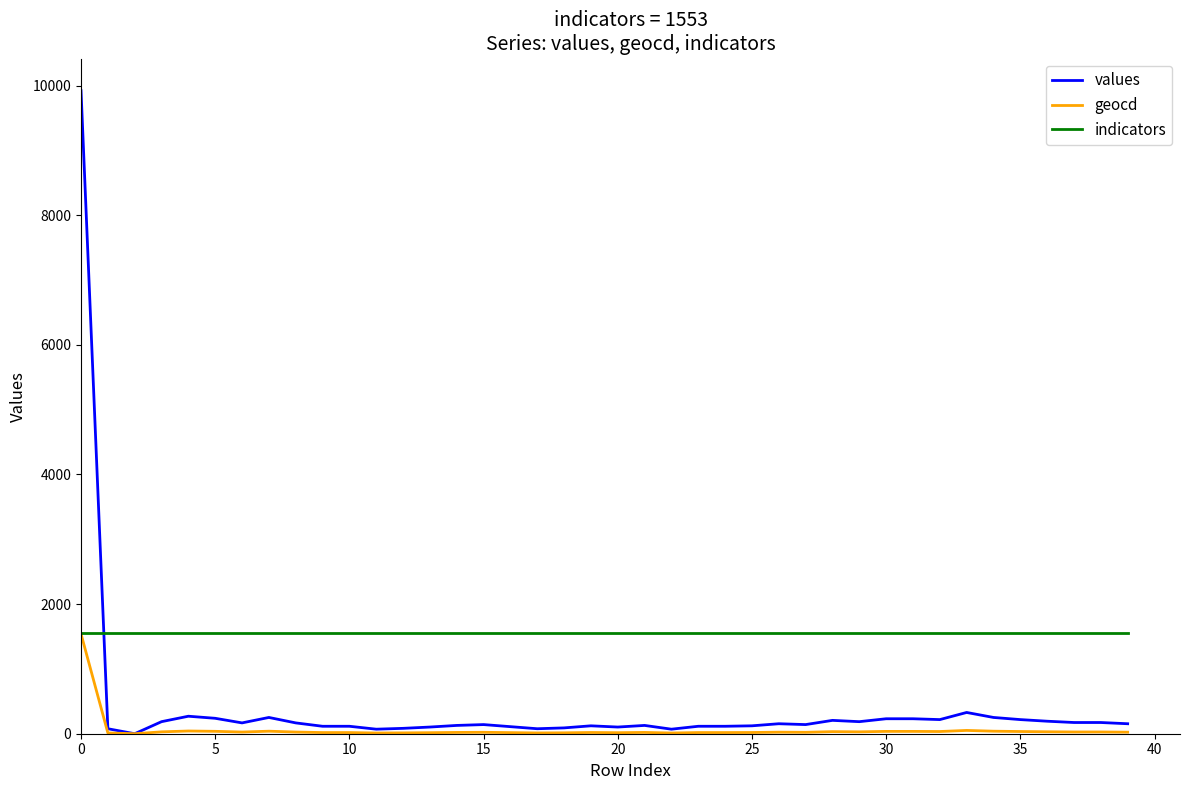

What is the maximum value for values?

9922